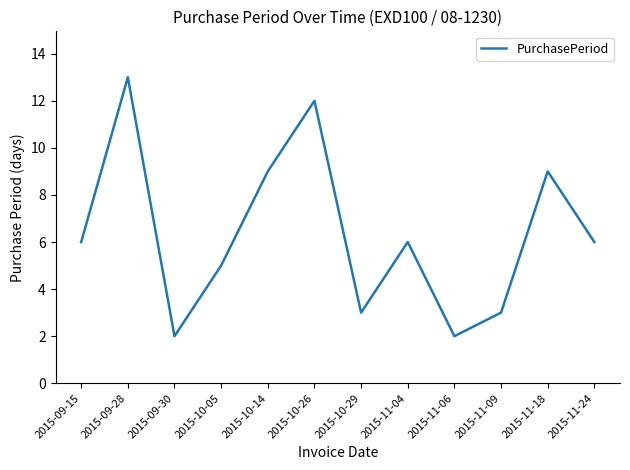

Where is the first local minimum?

2015-09-30